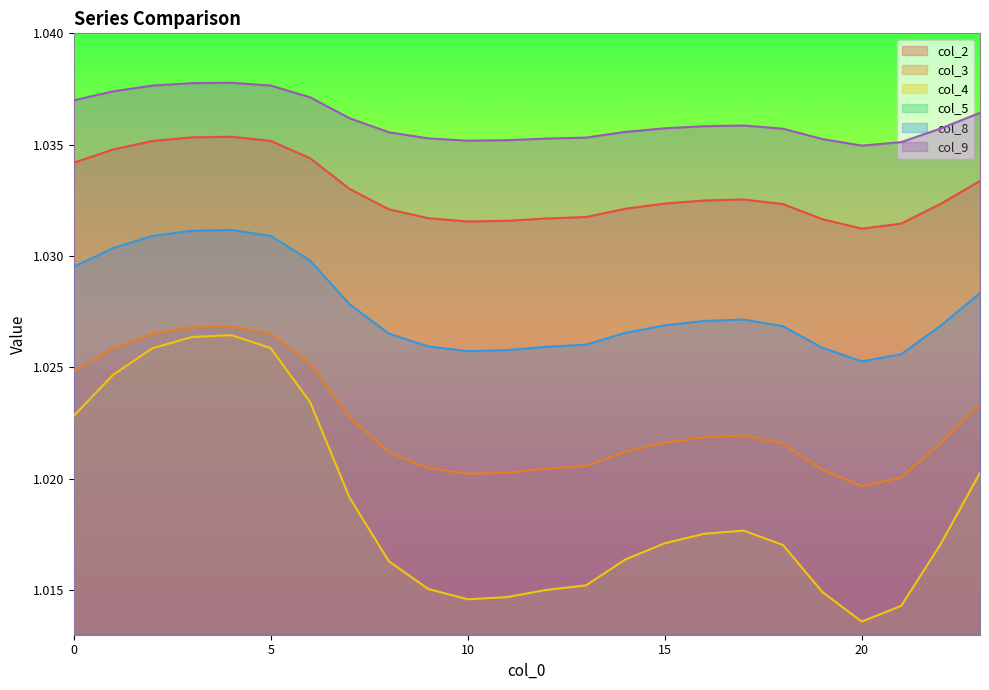

Reading left to right, extract all data points from this chart.

col_2: 1.0	1.0	1.0	1.0	1.0	1.0	1.0	1.0	1.0	1.0	1.0	1.0	1.0	1.0	1.0	1.0	1.0	1.0	1.0	1.0	1.0	1.0	1.0	1.0
col_3: 1.0	1.0	1.0	1.0	1.0	1.0	1.0	1.0	1.0	1.0	1.0	1.0	1.0	1.0	1.0	1.0	1.0	1.0	1.0	1.0	1.0	1.0	1.0	1.0
col_4: 1.0	1.0	1.0	1.0	1.0	1.0	1.0	1.0	1.0	1.0	1.0	1.0	1.0	1.0	1.0	1.0	1.0	1.0	1.0	1.0	1.0	1.0	1.0	1.0
col_8: 1.0	1.0	1.0	1.0	1.0	1.0	1.0	1.0	1.0	1.0	1.0	1.0	1.0	1.0	1.0	1.0	1.0	1.0	1.0	1.0	1.0	1.0	1.0	1.0
col_9: 1.0	1.0	1.0	1.0	1.0	1.0	1.0	1.0	1.0	1.0	1.0	1.0	1.0	1.0	1.0	1.0	1.0	1.0	1.0	1.0	1.0	1.0	1.0	1.0